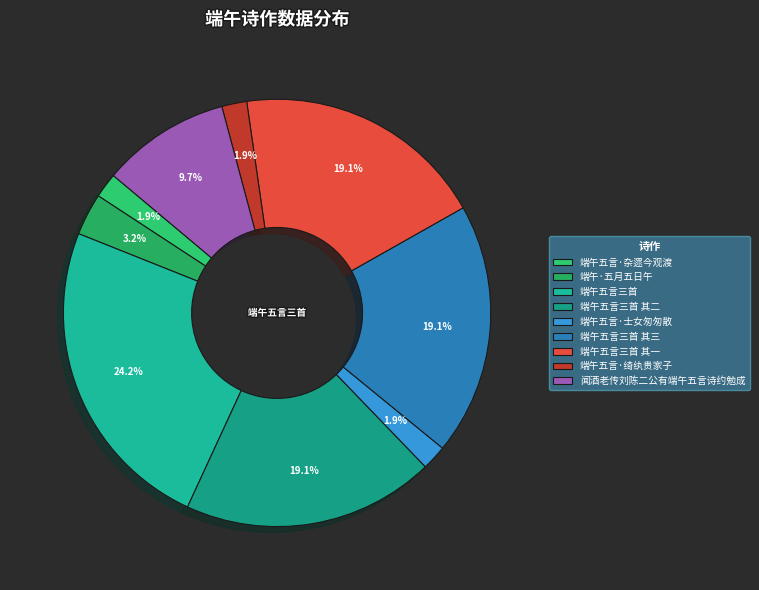

What is the total percentage of 端午五言三首 其一 and 端午五言·士女匆匆散?

21.0%